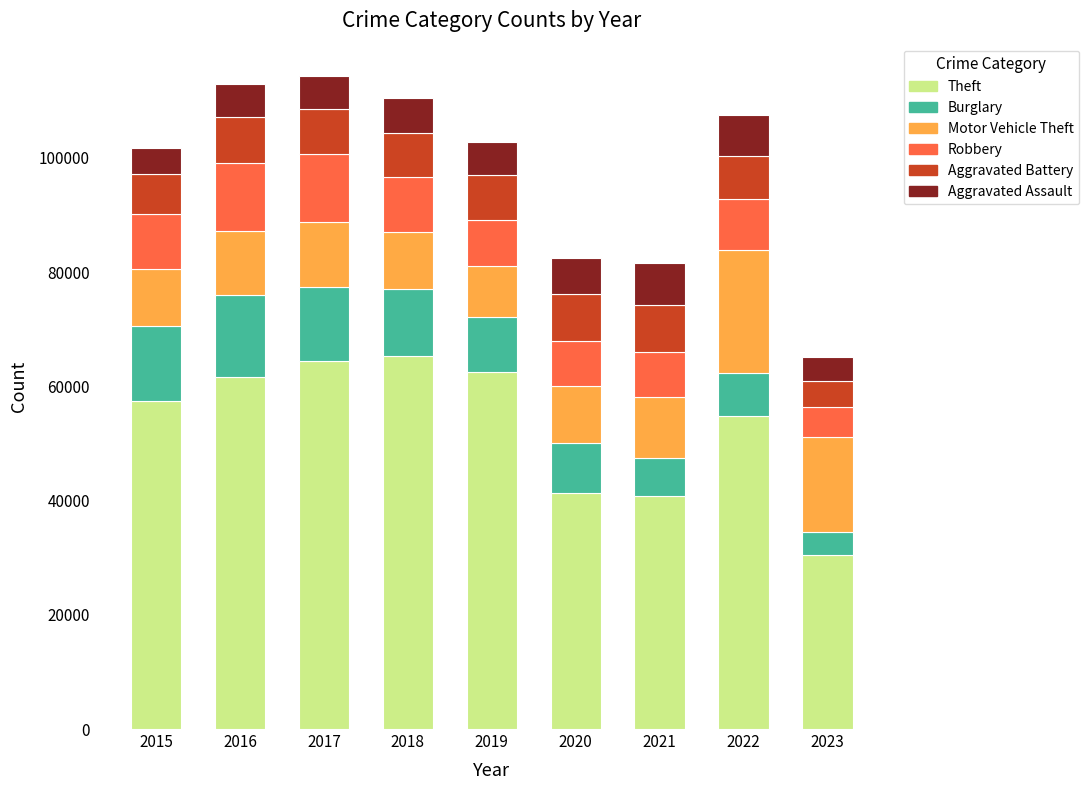

What is the lowest value of the Theft series?

30442